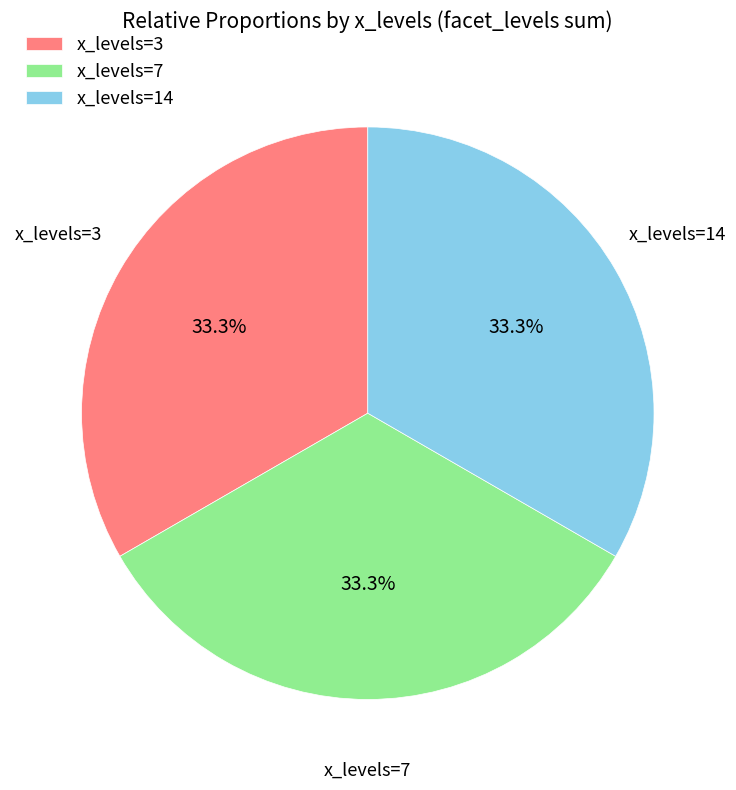

Approximately how many times larger is the value at x_levels=7 compared to x_levels=3?

1.0